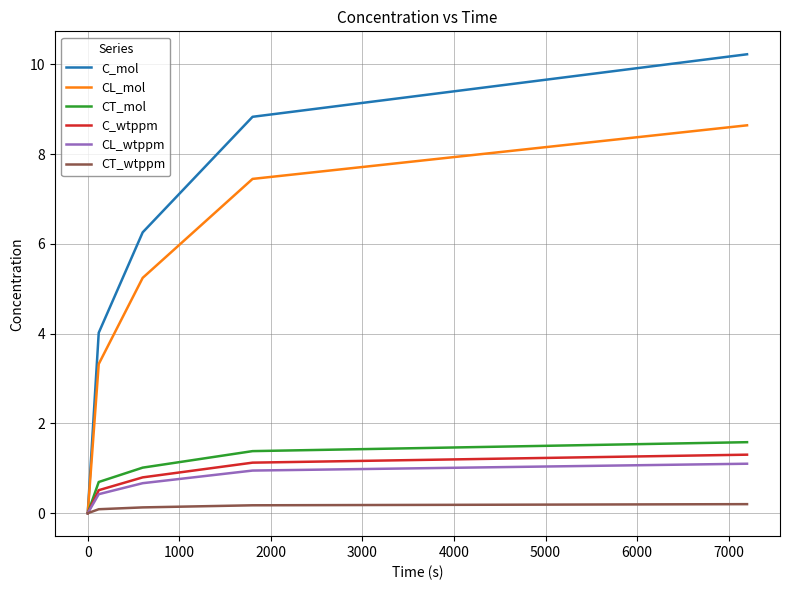

What is the highest value of the C_mol series?

10.2